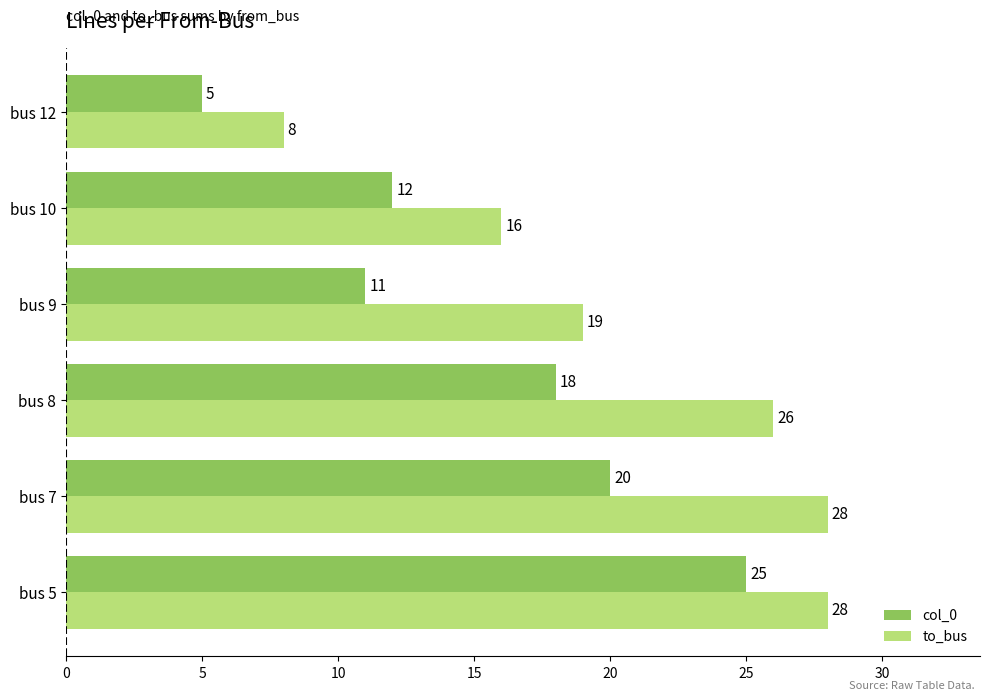

Is it true that col_0 equals 9 at bus 8?

False